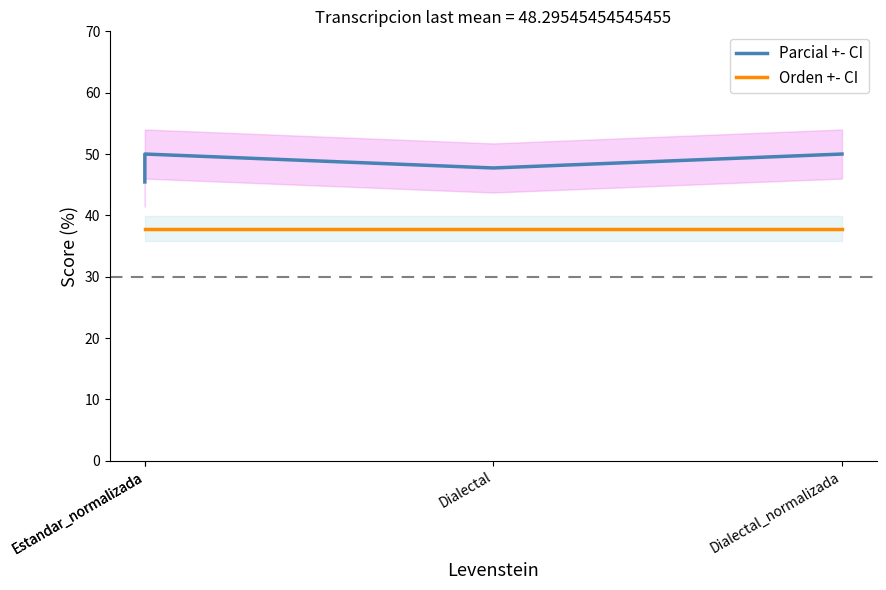

What is the difference between the highest and lowest values at Estandar_normalizada?

7.6